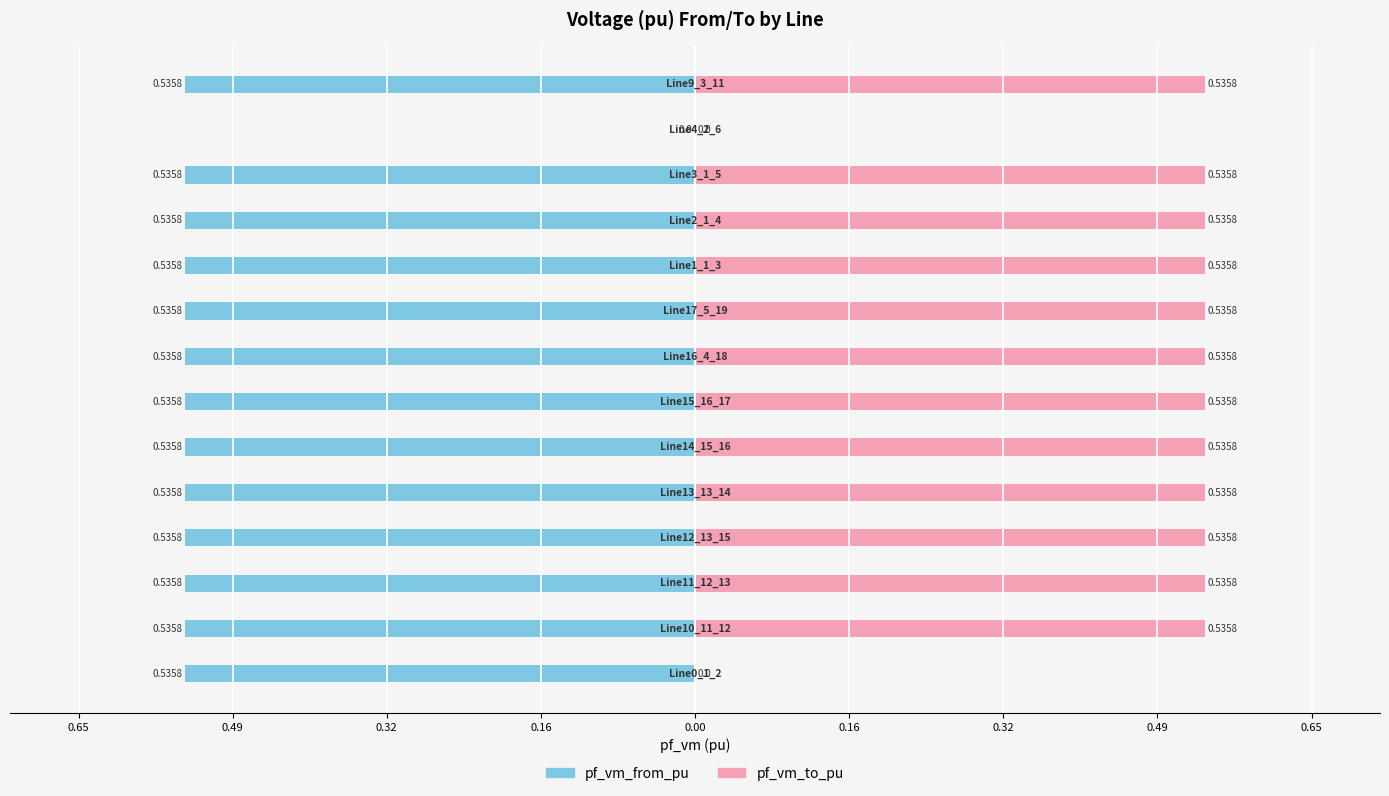

How many values in the pf_vm_from_pu series are below 0?

13